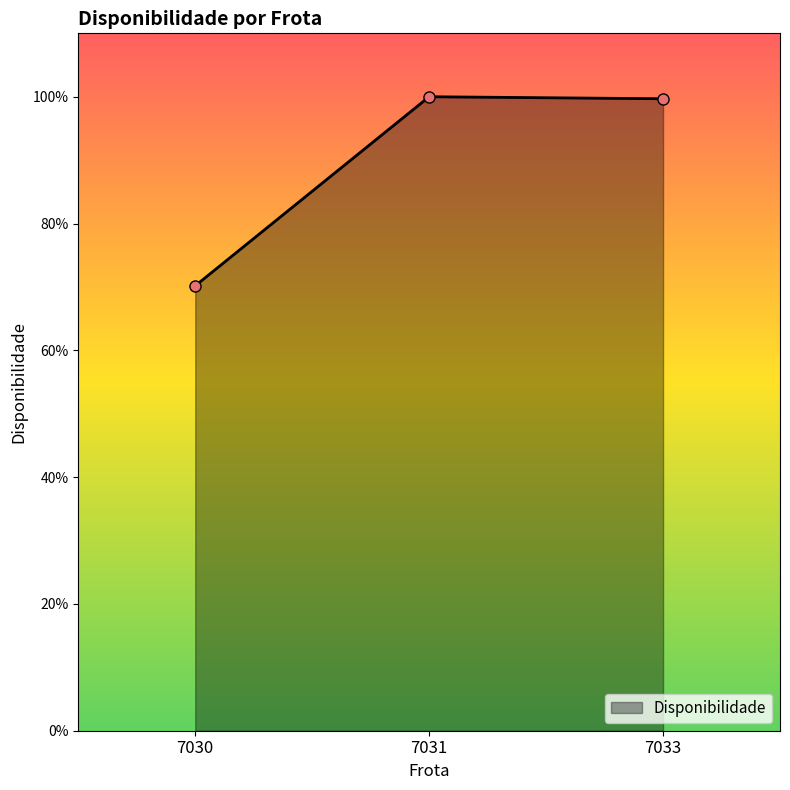

What is the maximum value shown in the chart?

1.0